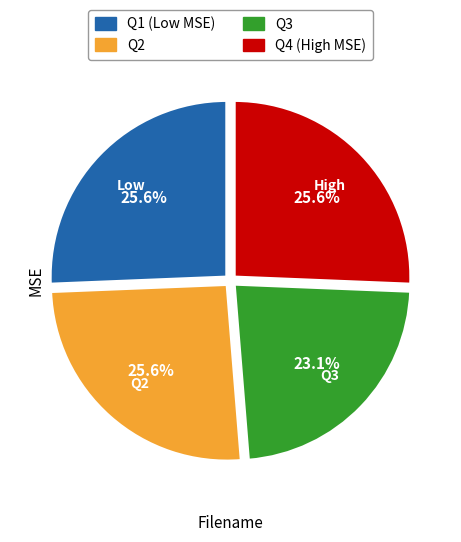

Is there a majority slice in this chart?

No